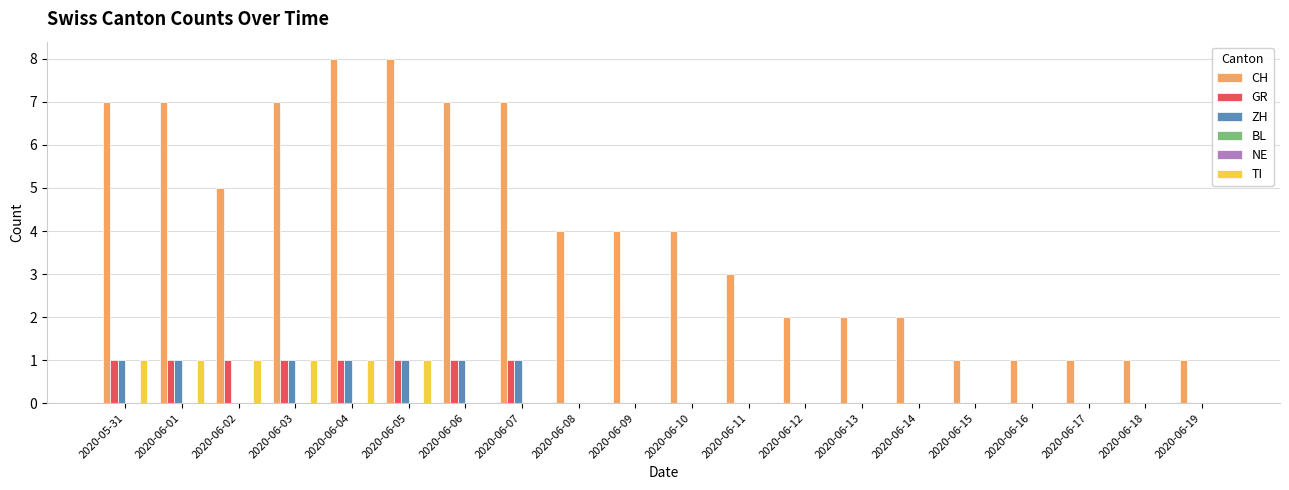

What is the total value across all series at 2020-06-12?

2